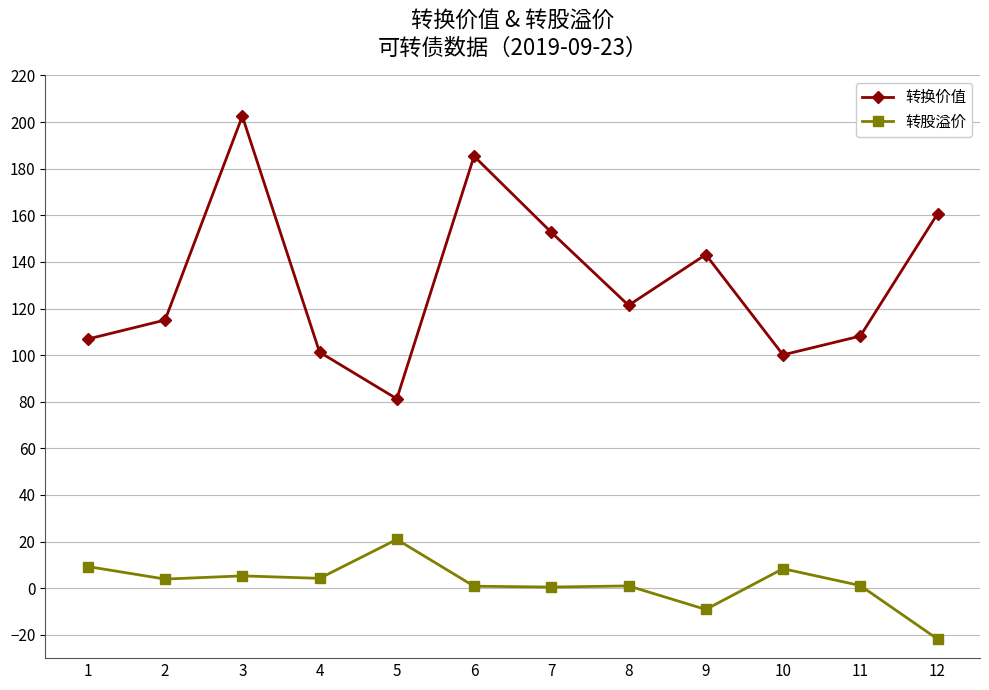

Is the value of 转股溢价 at 4 greater than the value of 转换价值 at 7?

No